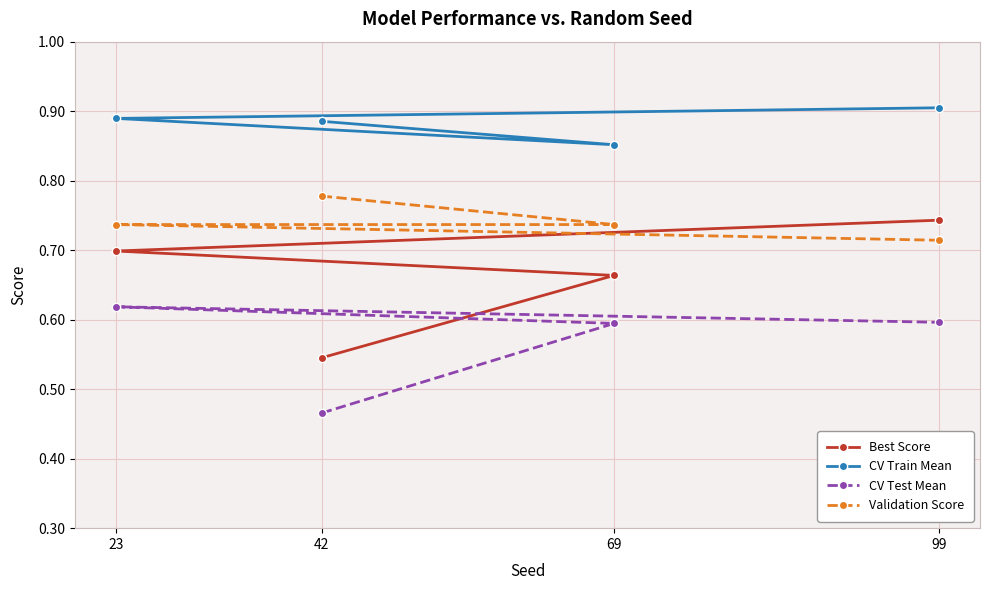

Read the Best Score value at 42.

0.5